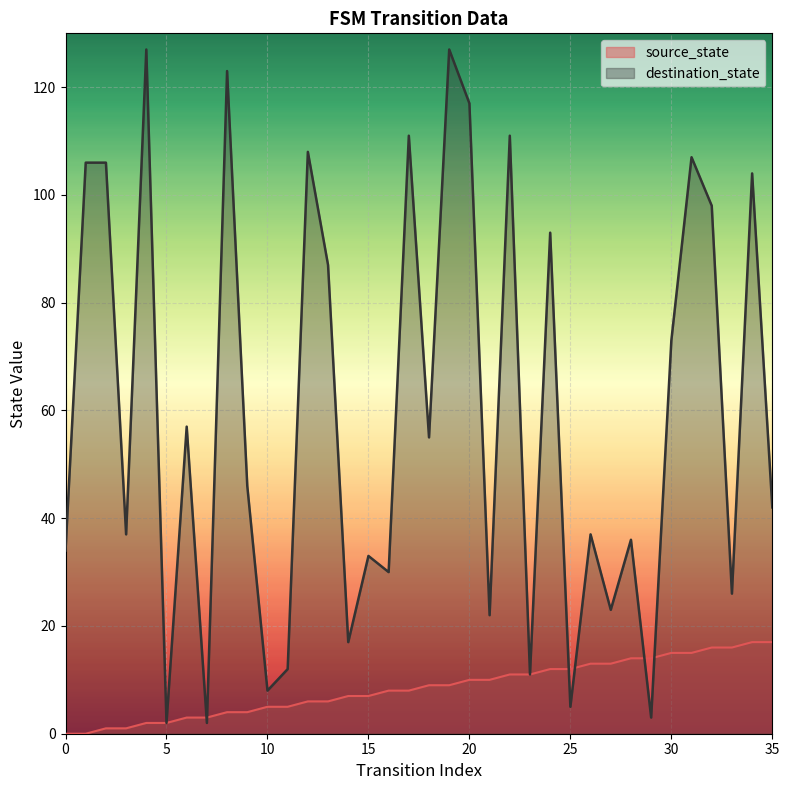

The value of destination_state at 34 is 54. True or false?

False